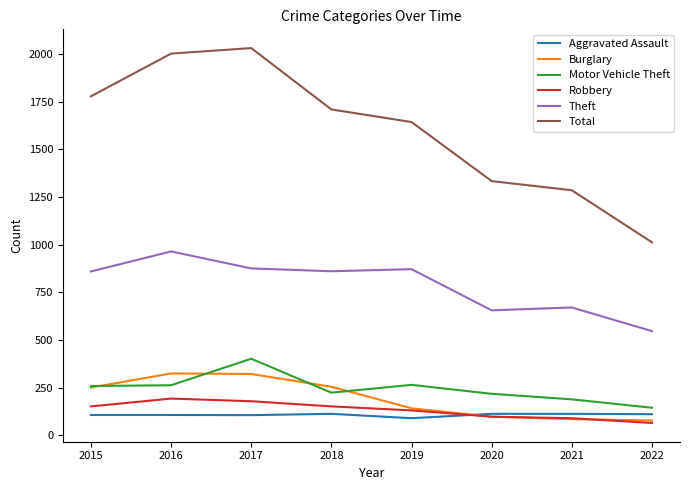

The Robbery series shows 265 at 2016. True or false?

False